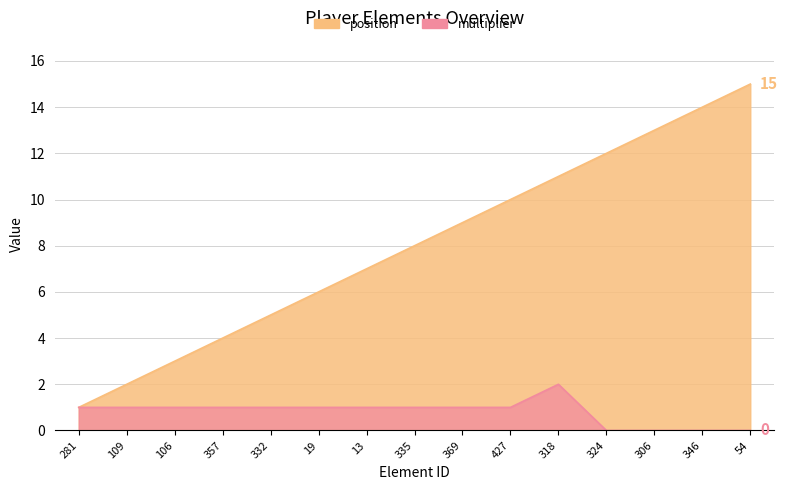

Is the value of multiplier at 19 greater than the value of position at 369?

No